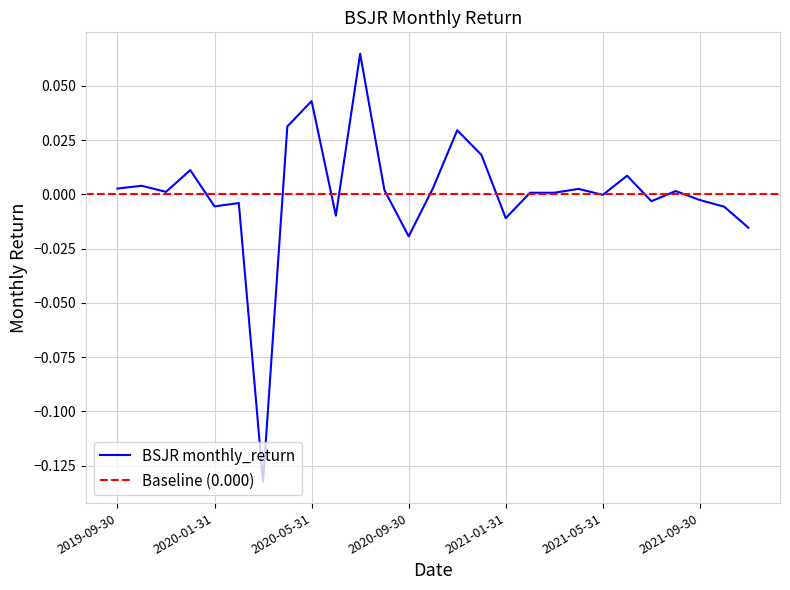

What is the label of the 10th point from the right?

2021-02-28